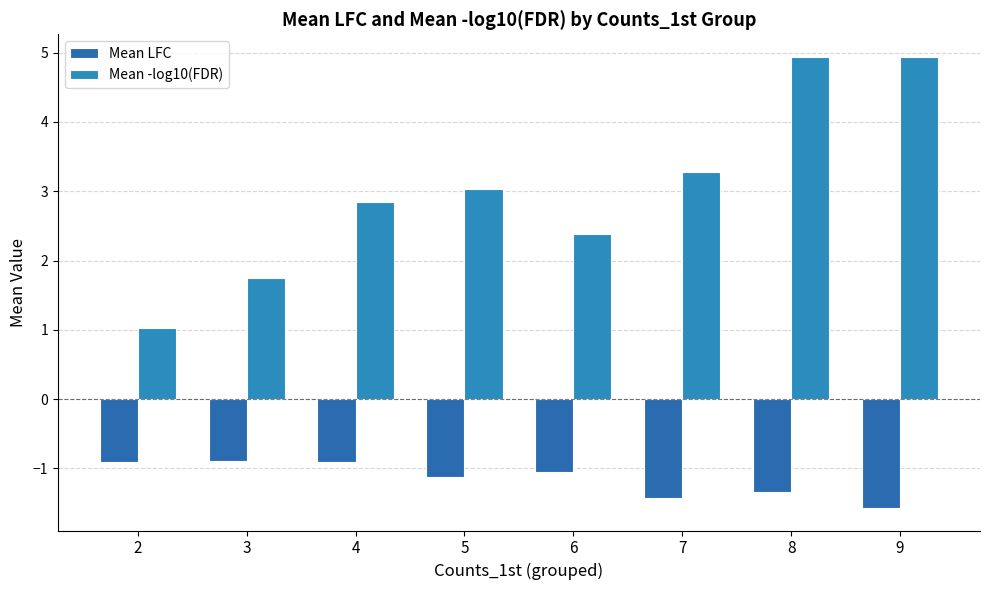

How many data points in Mean LFC are above -1?

3